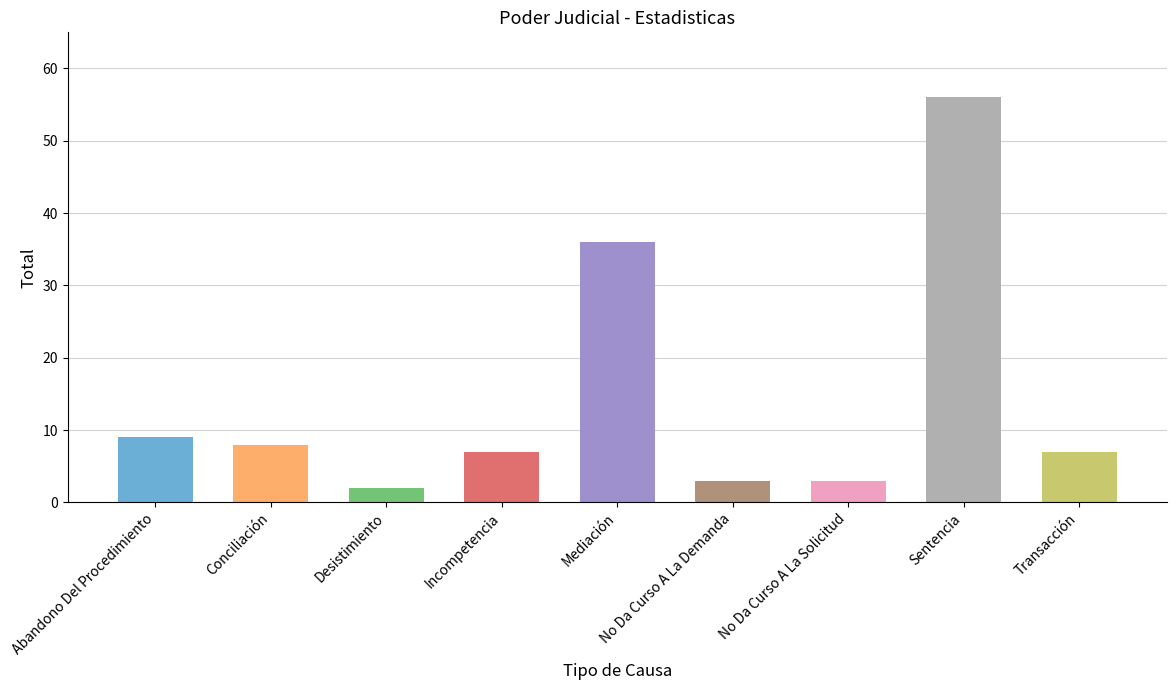

What is the ratio of the value at Transacción to the value at Conciliación?

0.9